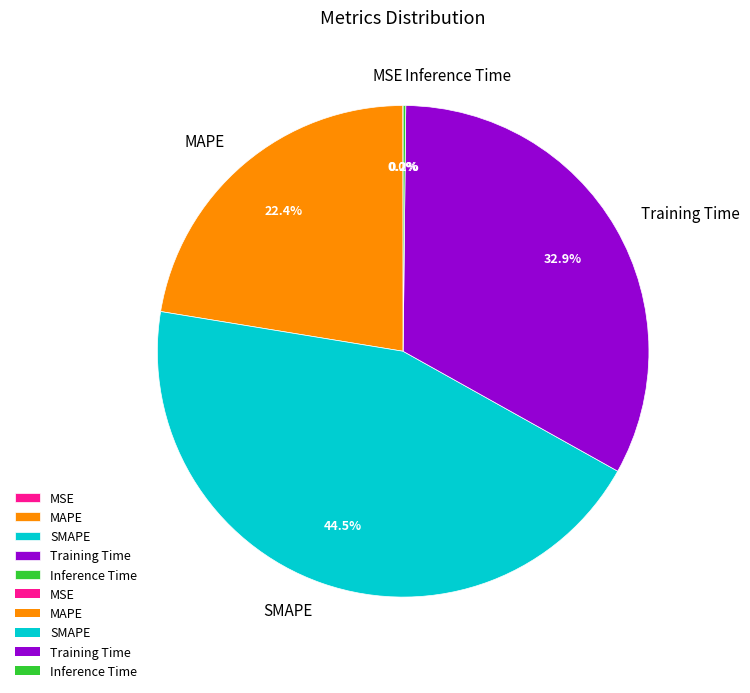

Which has a higher value, SMAPE or Training Time?

SMAPE